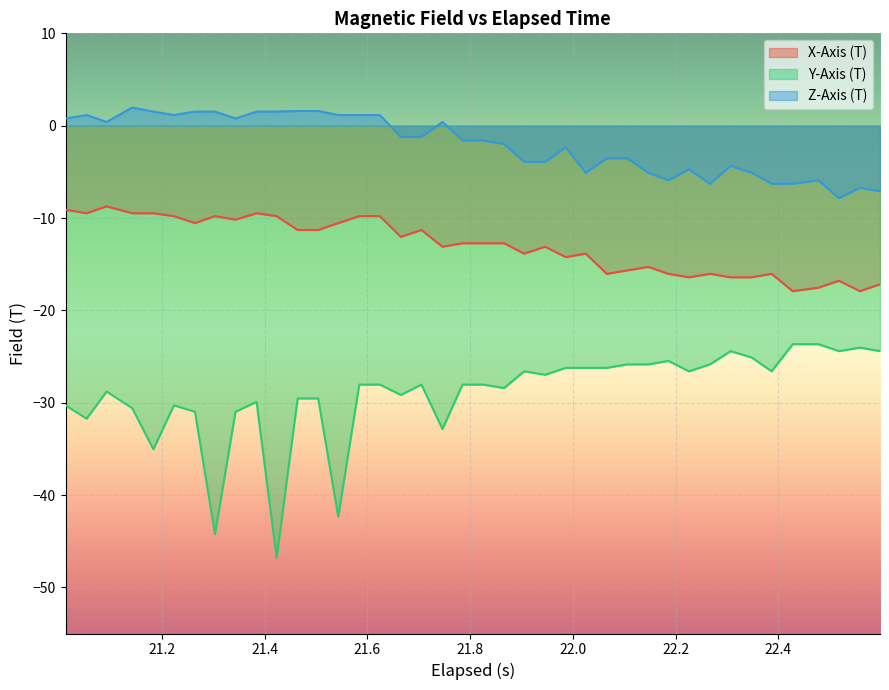

List the series in order of their overall mean, lowest first.

Y-Axis (T), X-Axis (T), Z-Axis (T)